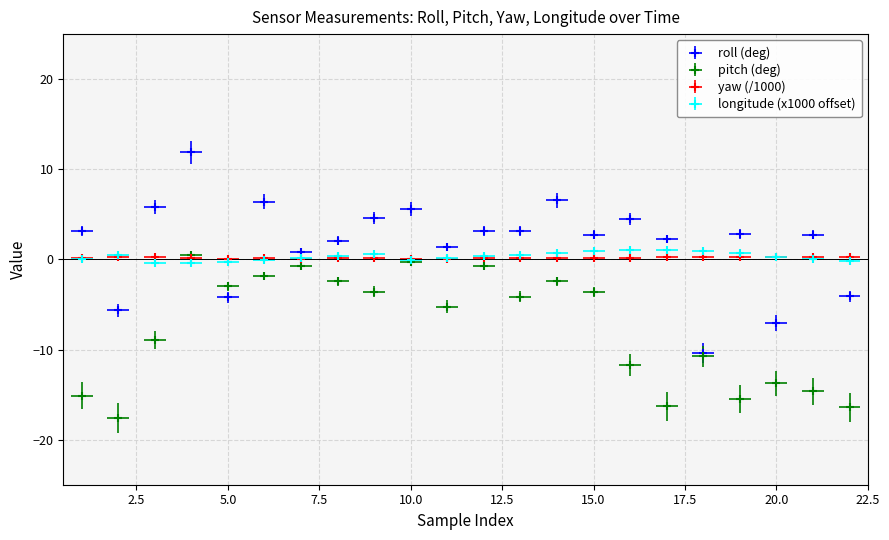

Rank the series at 13 from lowest to highest value.

pitch, yaw, longitude/X, roll